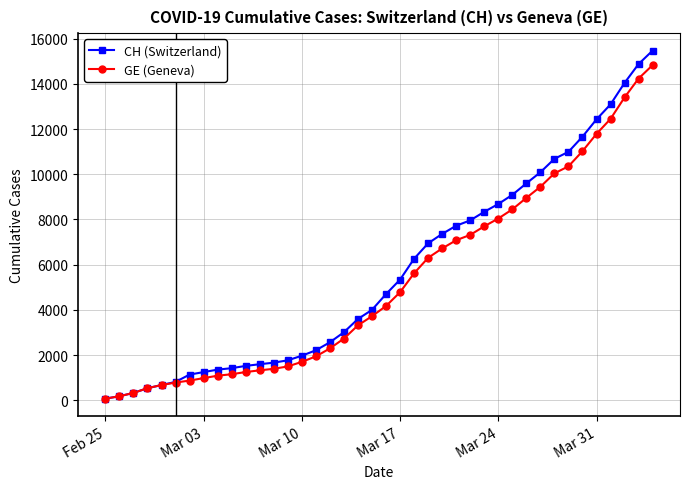

What is the maximum value for CH (Switzerland)?

15470